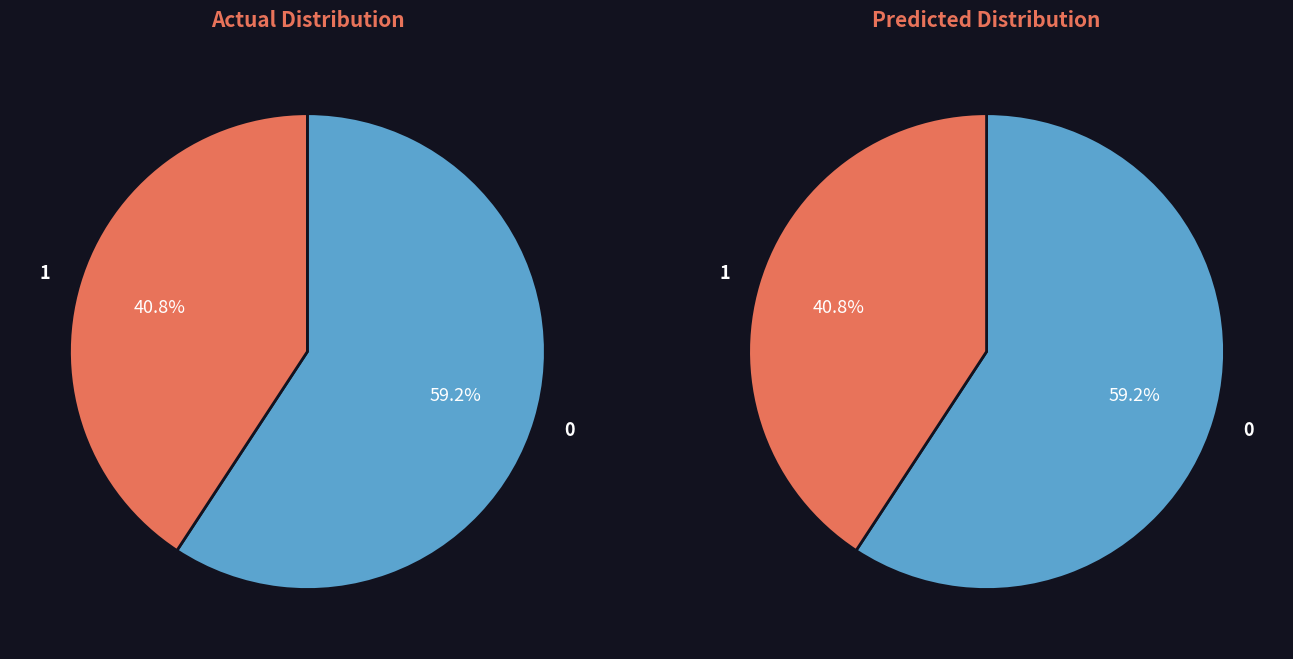

How many segments does this pie chart have?

2